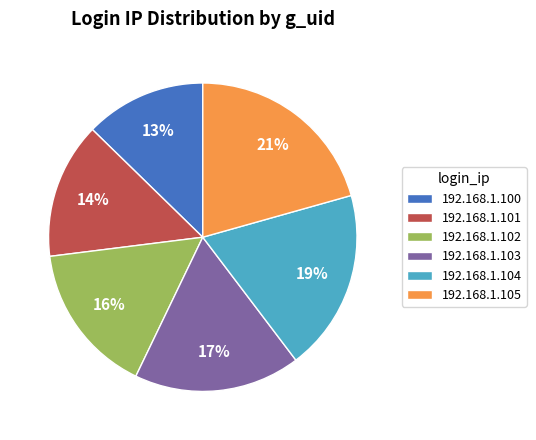

To the nearest percent, what is the difference between the 192.168.1.104 and 192.168.1.100 slice percentages?

6%